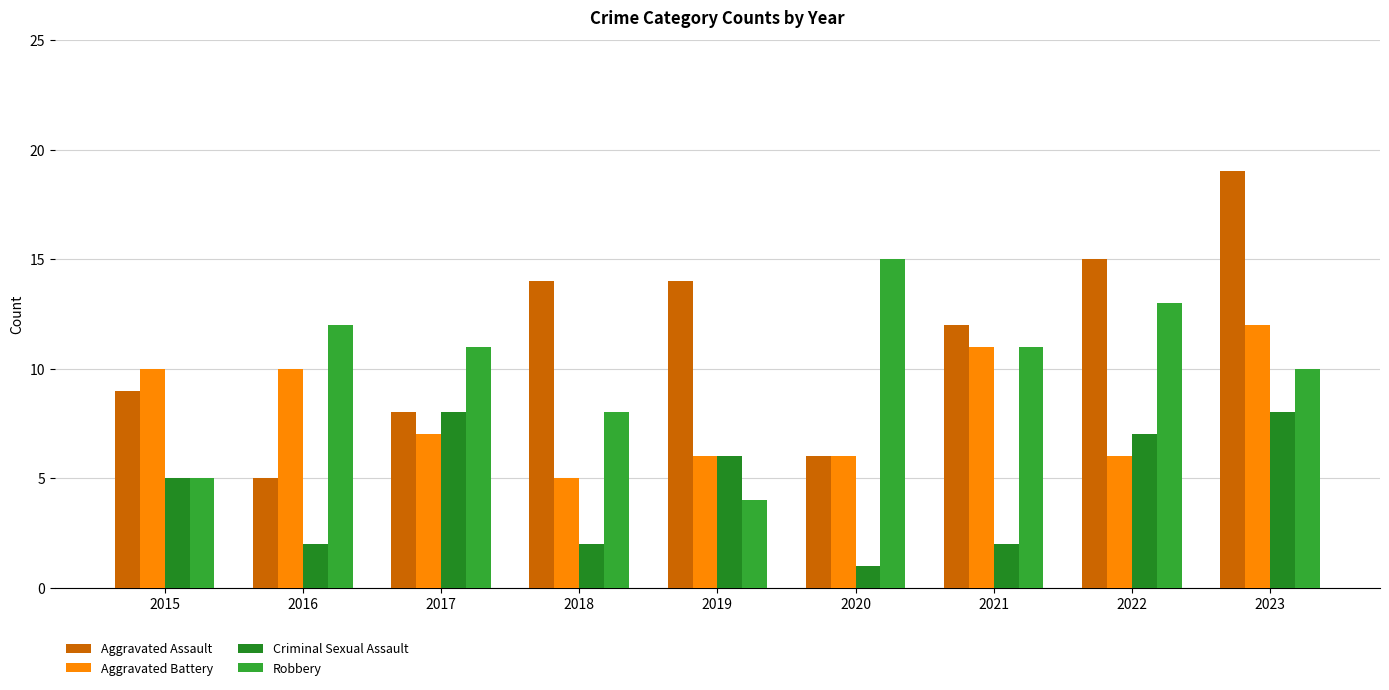

Which series changed the most between 2016 and 2019?

Aggravated Assault